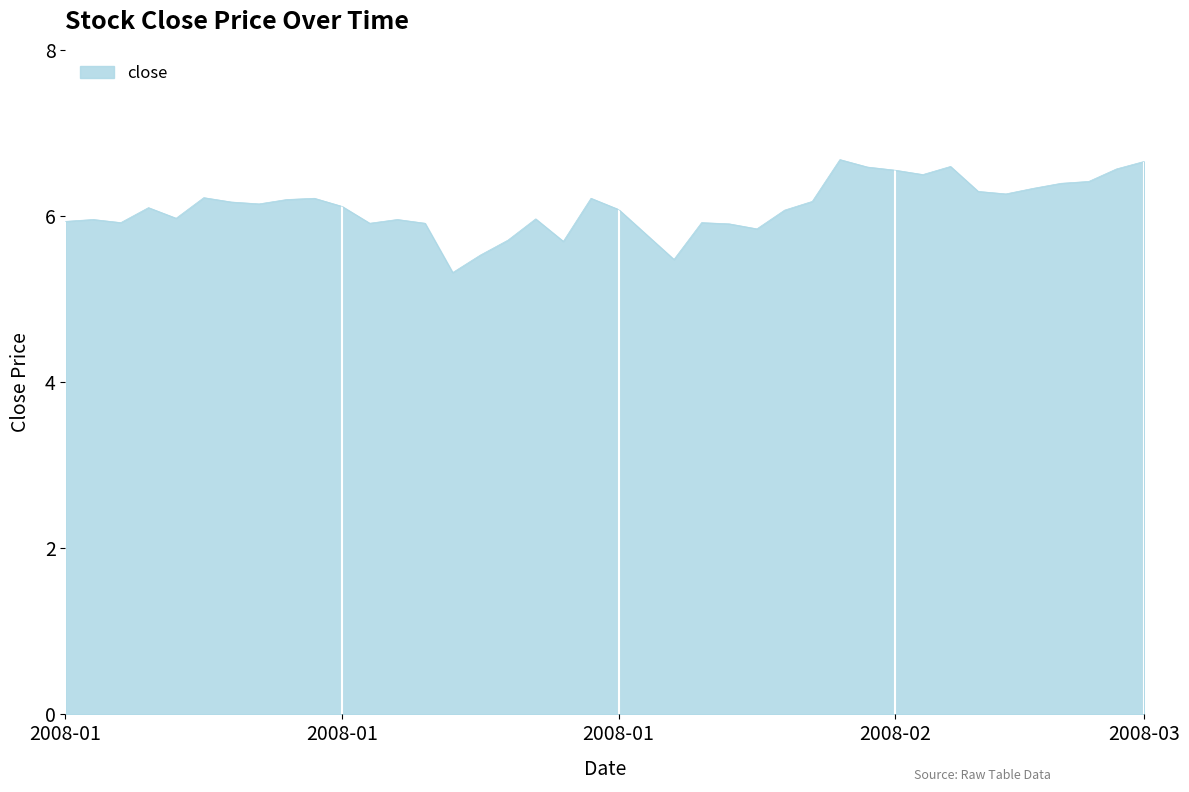

What is the difference between the maximum and minimum values?

1.4